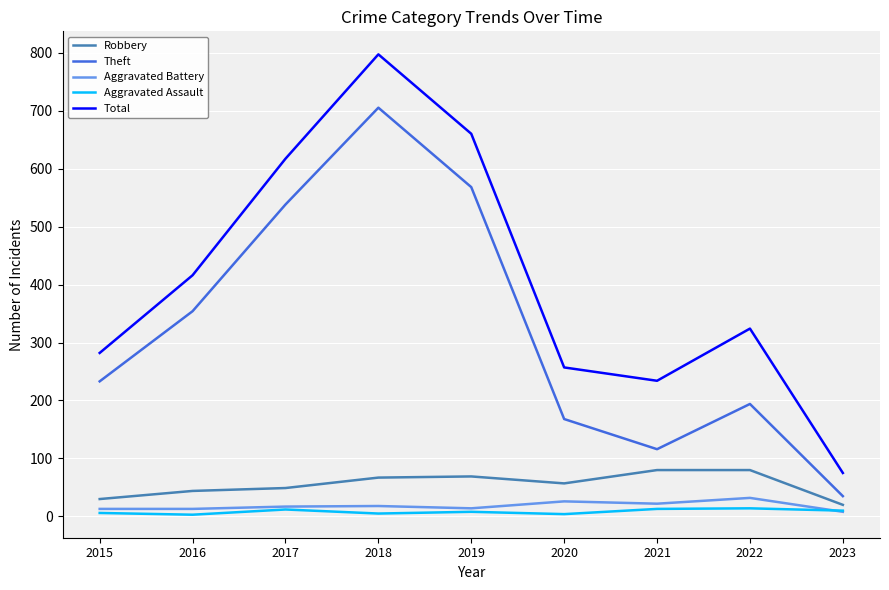

At which category is the sum across all series the highest?

2018